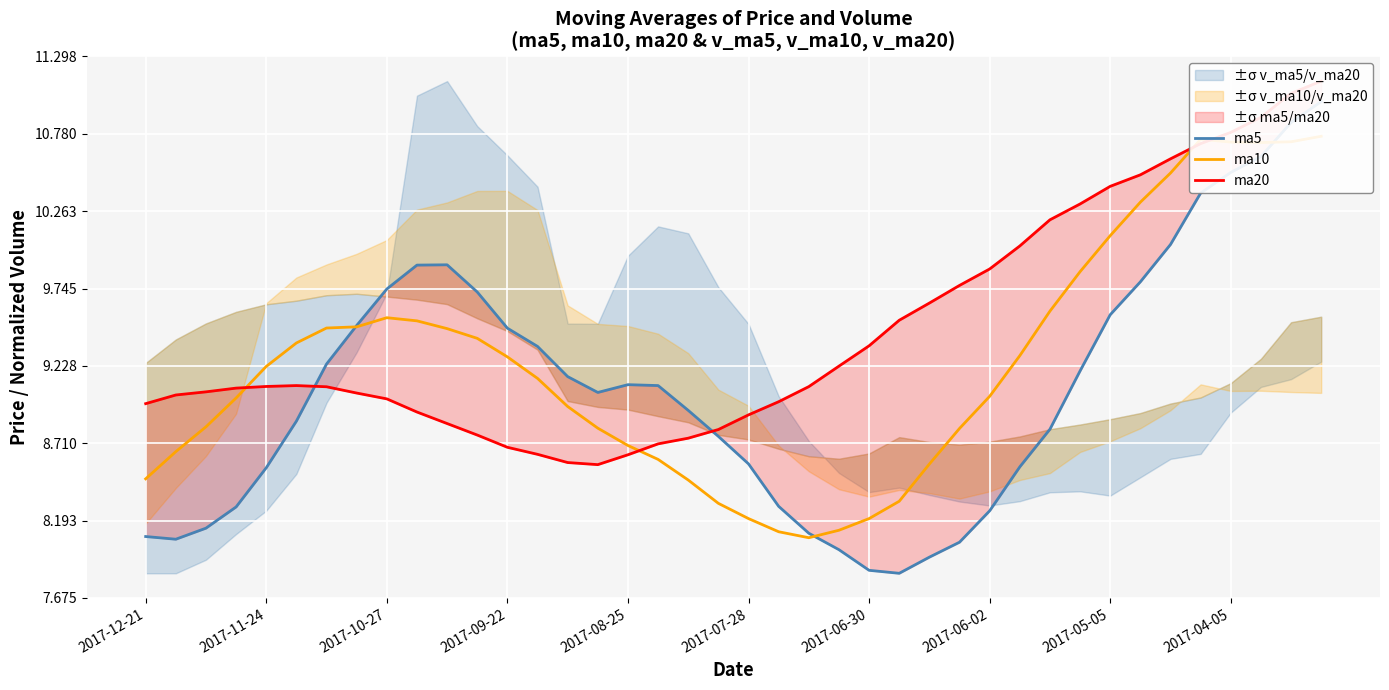

How many interior local valleys does the ma20 series have?

1